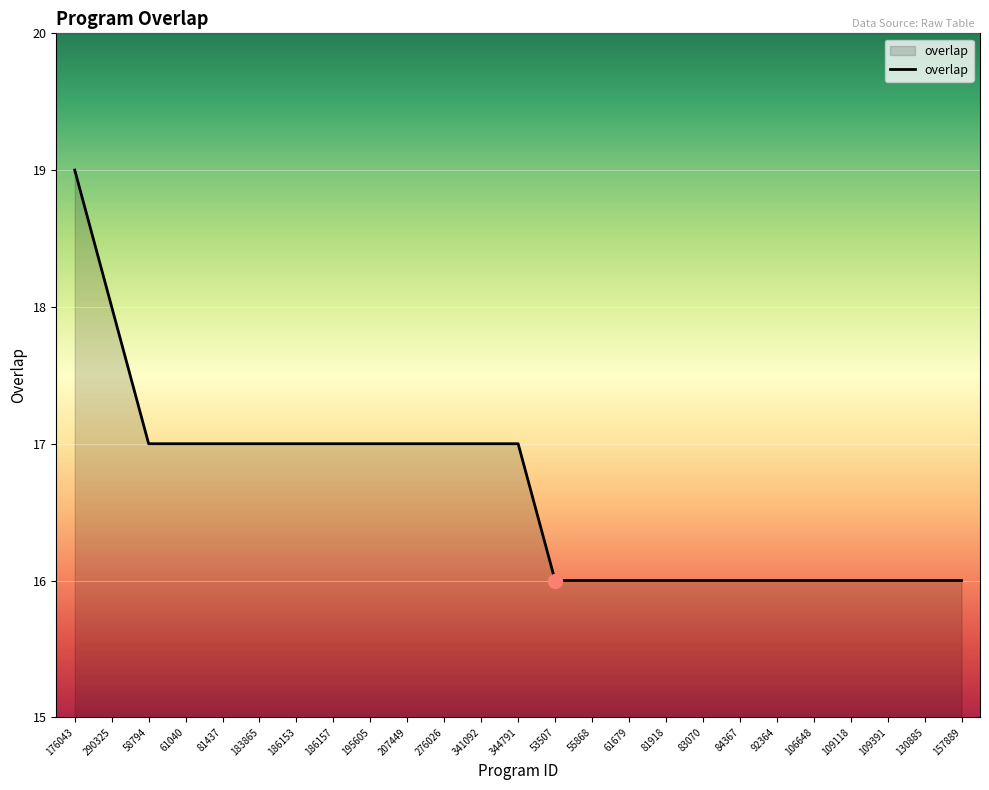

What is the ratio of the value at 290325 to the value at 157889?

1.1